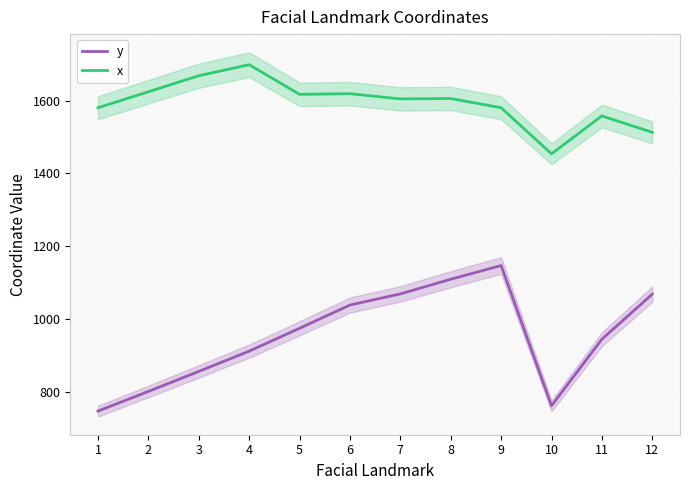

How many lines are shown in the chart?

2